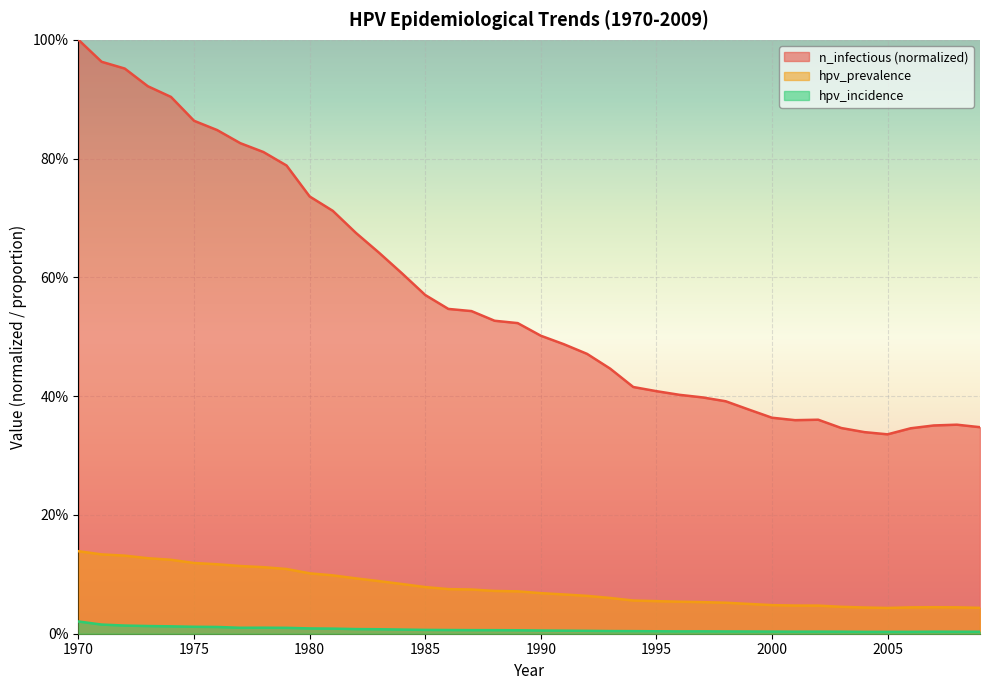

True or false: hpv_incidence has a value of 0.0 at 2003.

True